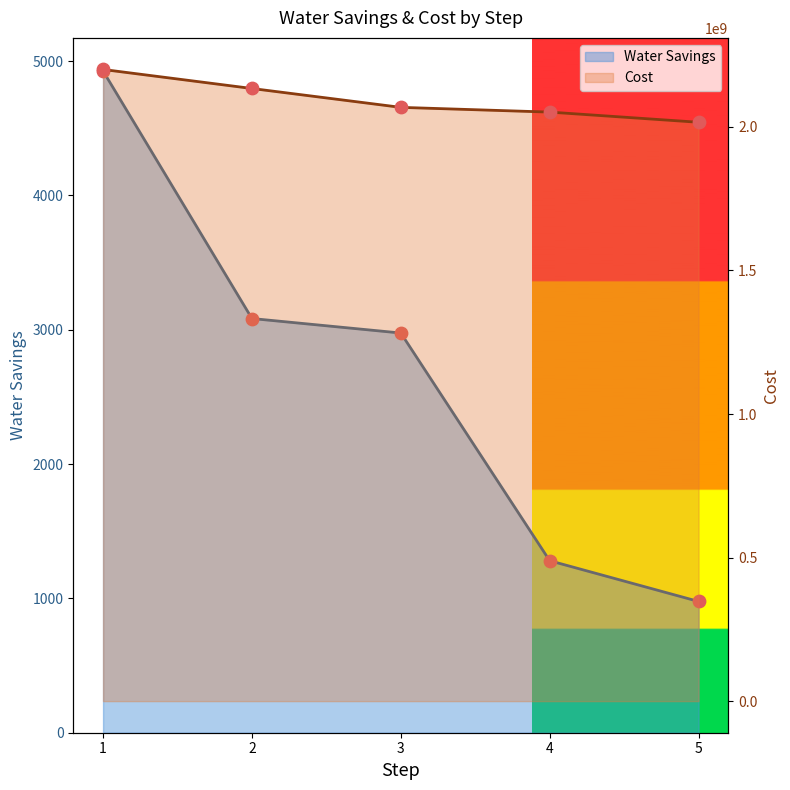

Which series contains the highest Y value?

Cost